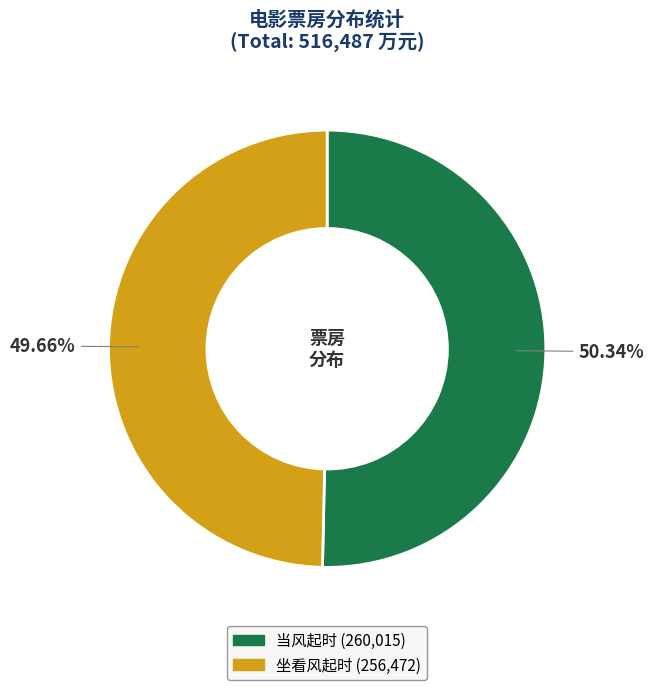

Is there any slice that represents more than half of the pie?

Yes